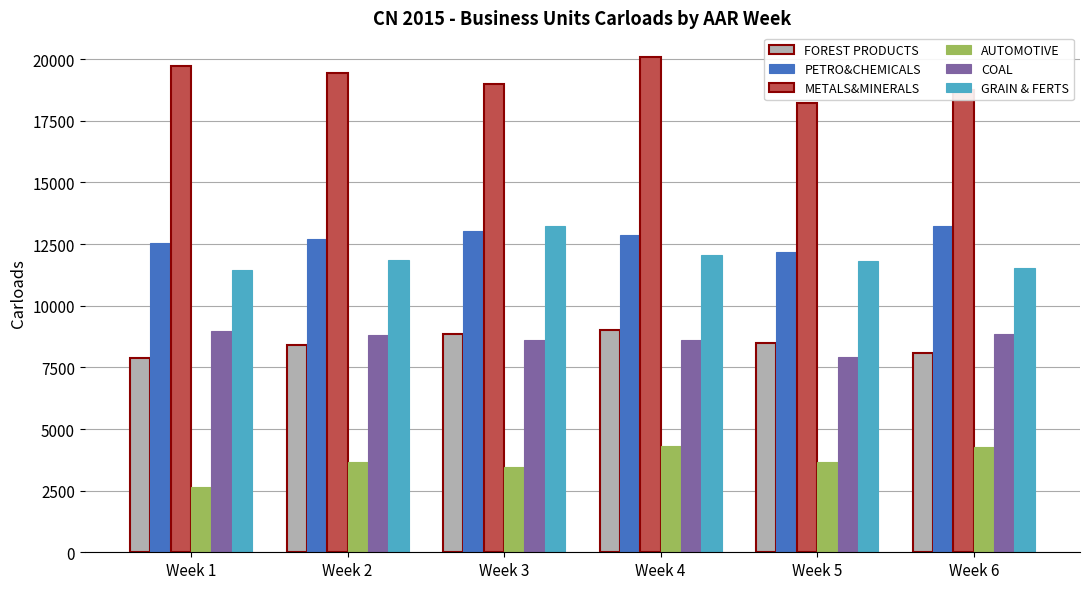

Which category has the lowest value in the COAL series?

Week 5